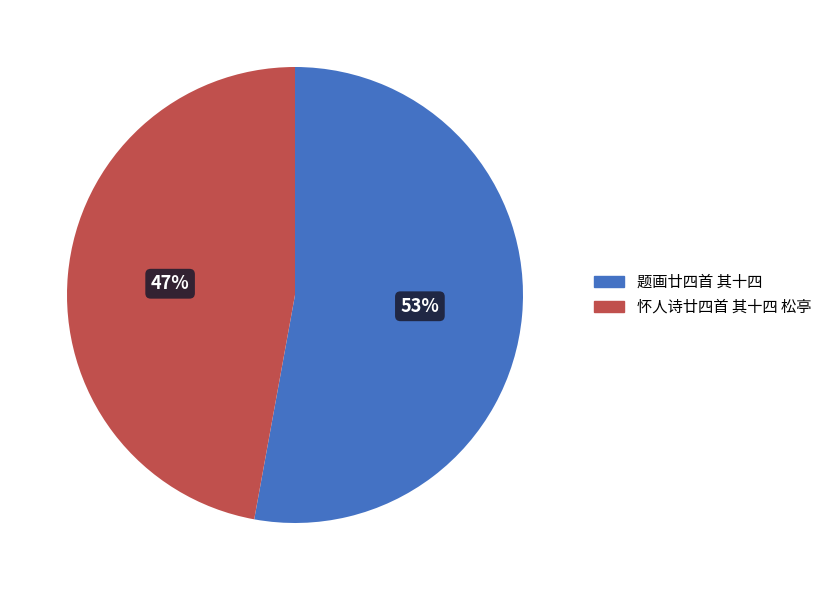

True or false: 怀人诗廿四首 其十四 松亭 accounts for 47% of the total.

True